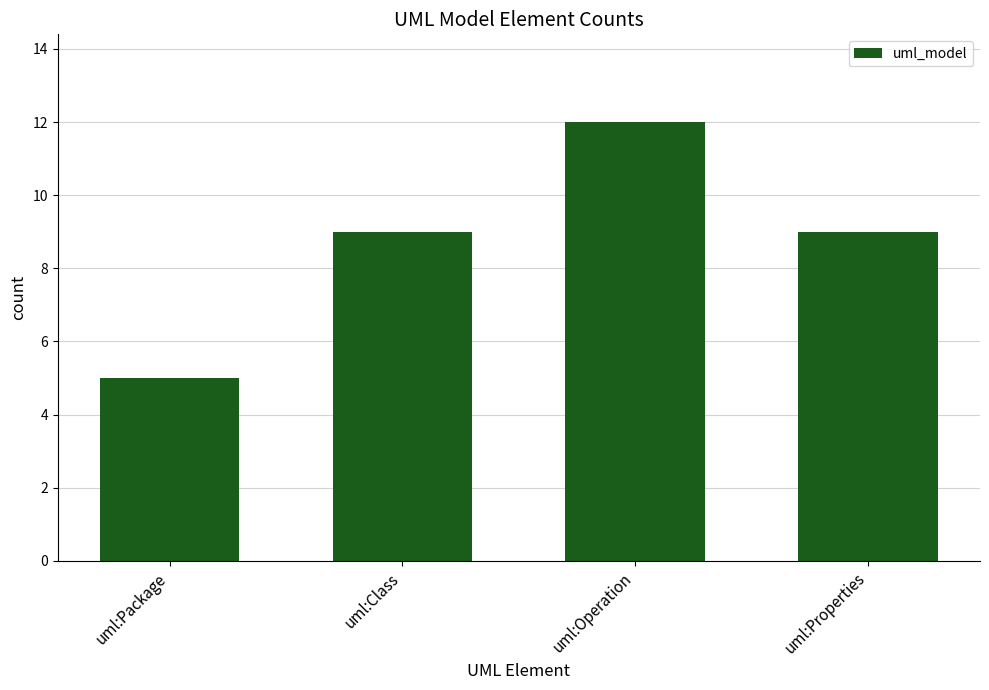

What is the label of the 3rd bar from the right?

uml:Class